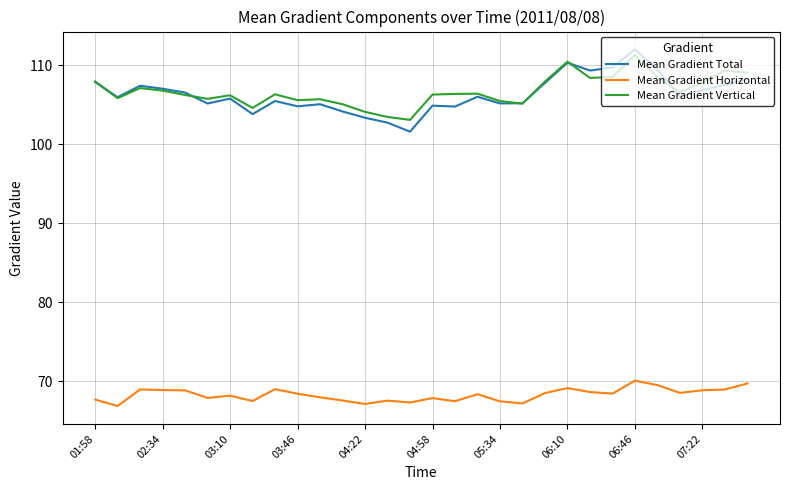

What are all the series names shown in the legend?

Mean Gradient Total, Mean Gradient Horizontal, Mean Gradient Vertical